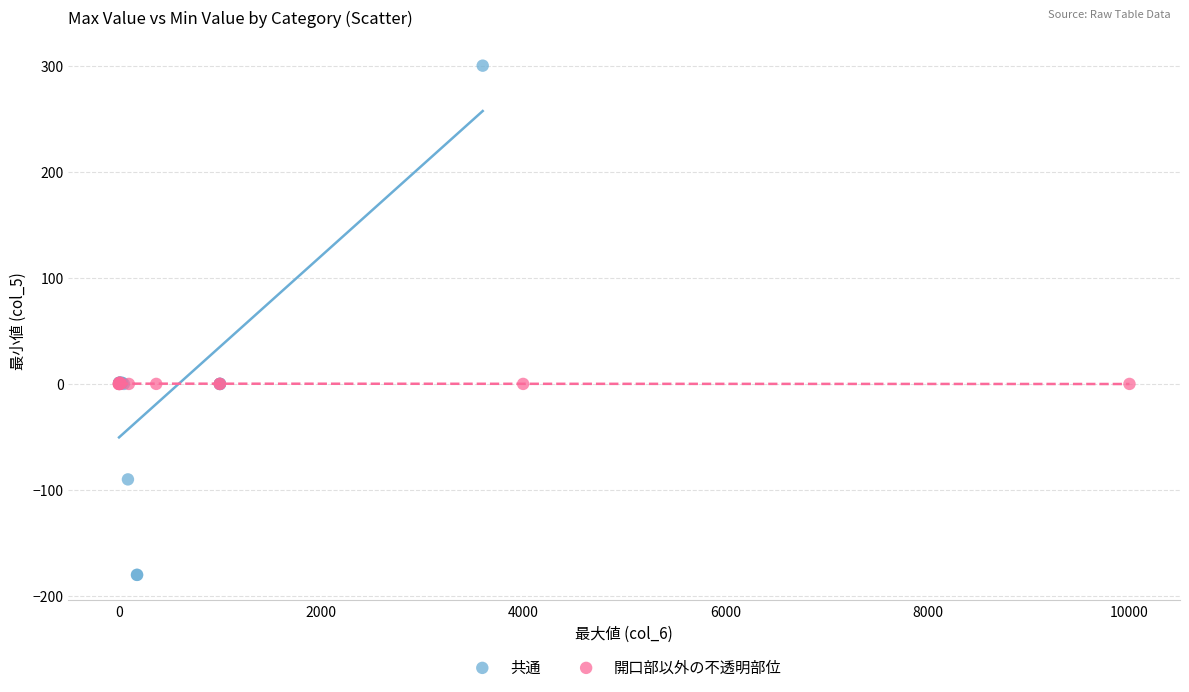

What are all the series names shown in the legend?

共通, 開口部以外の不透明部位